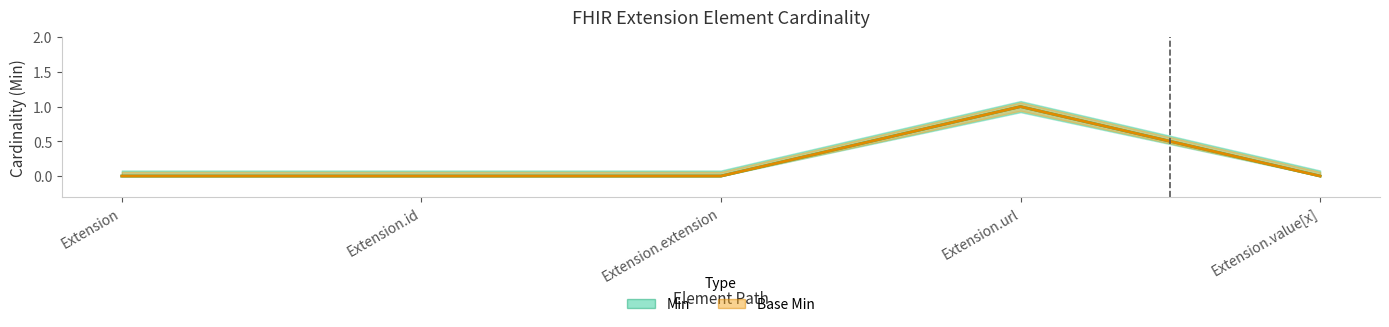

Reading right to left, list all the values displayed in this chart.

Min: 0	1	0	0	0
Base Min: 0	1	0	0	0